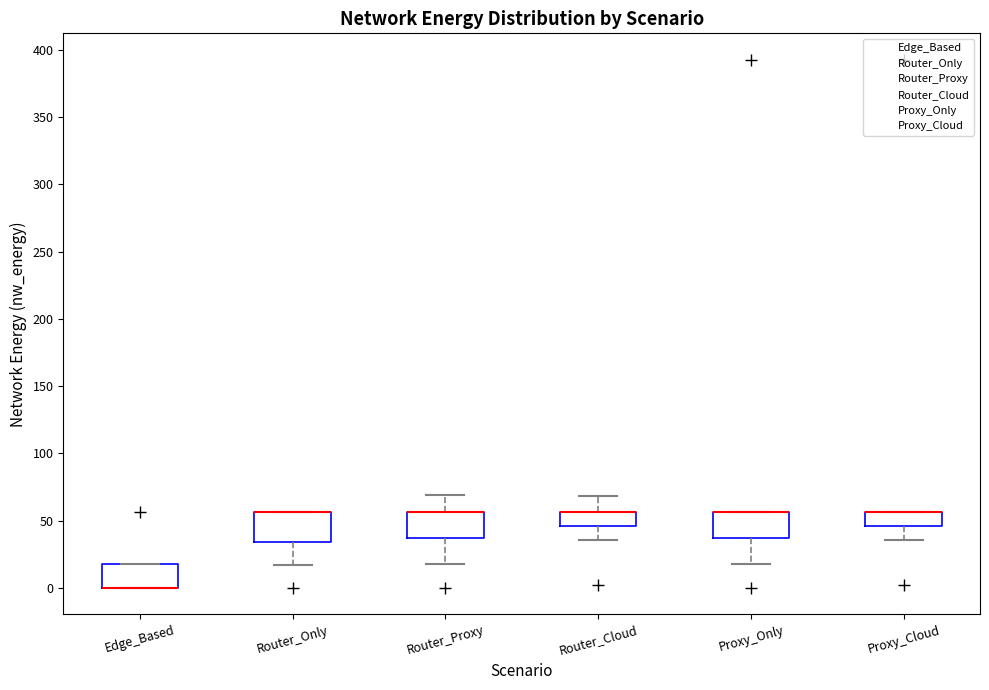

Reading left to right, transcribe this box plot: for each box, give where its median line is, the range the box spans, and where its two whiskers end, as read against the y-axis. The values are not printed on the chart, so give them approximately, as read against the axis.

Edge_Based: median 0 (drawn on the box's lower edge), box 0 to 20, whiskers 0 to 20
Router_Only: median 55 (drawn on the box's upper edge), box 35 to 55, whiskers 15 to 55
Router_Proxy: median 55 (drawn on the box's upper edge), box 35 to 55, whiskers 20 to 70
Router_Cloud: median 55 (drawn on the box's upper edge), box 45 to 55, whiskers 35 to 70
Proxy_Only: median 55 (drawn on the box's upper edge), box 35 to 55, whiskers 20 to 55
Proxy_Cloud: median 55 (drawn on the box's upper edge), box 45 to 55, whiskers 35 to 55